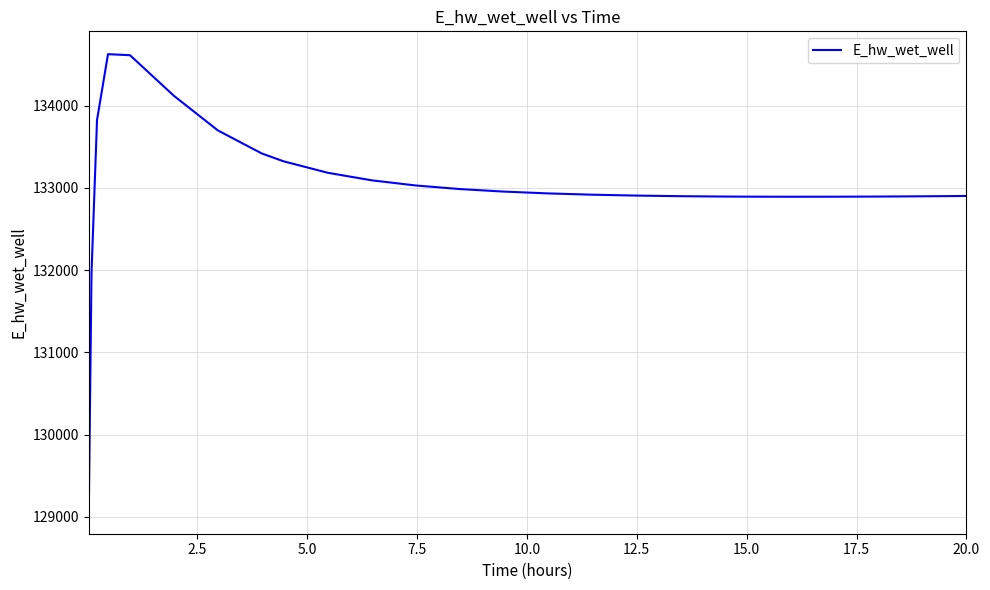

What is the difference between the maximum and minimum values?

5558.1